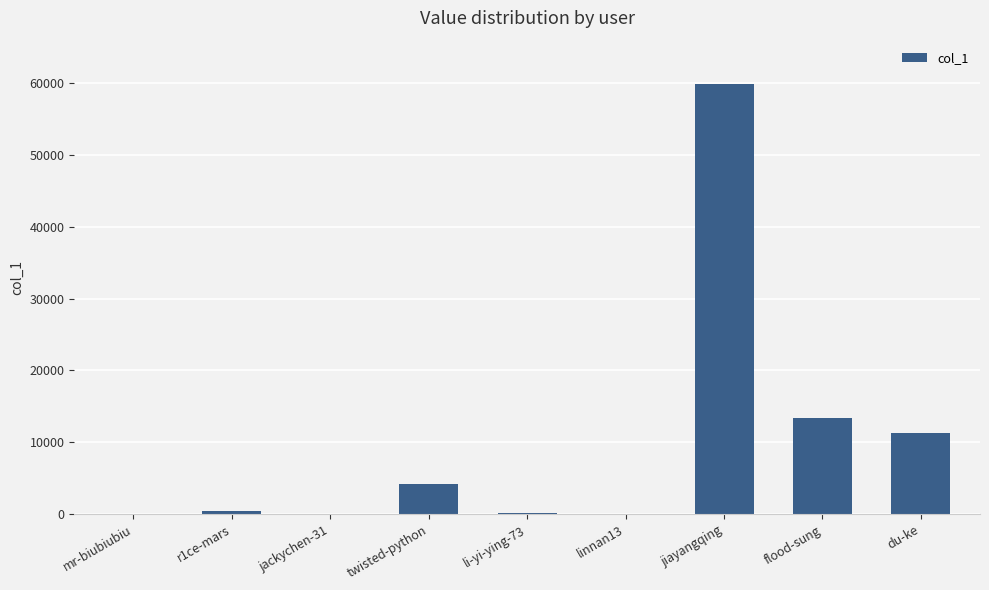

What is the sum of all values?

89562